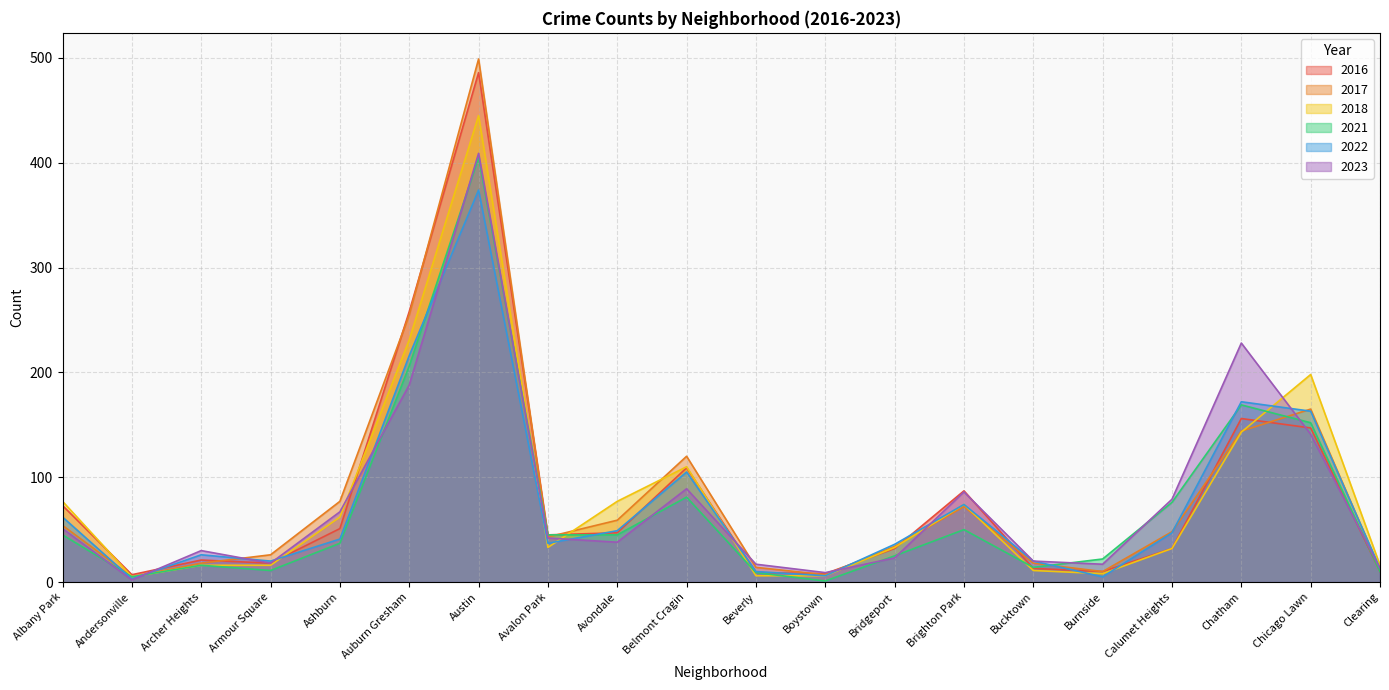

Which series changed the most between Austin and Brighton Park?

2017